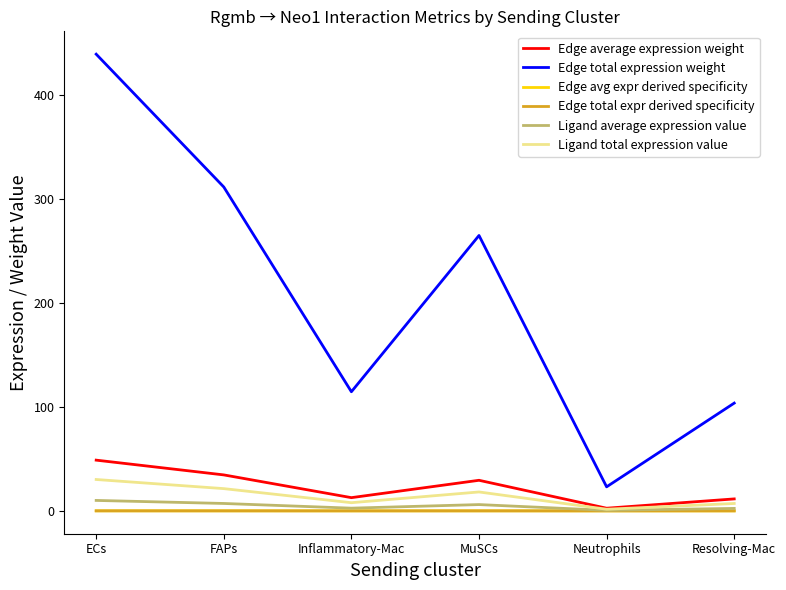

Does the chart have visible grid lines?

No